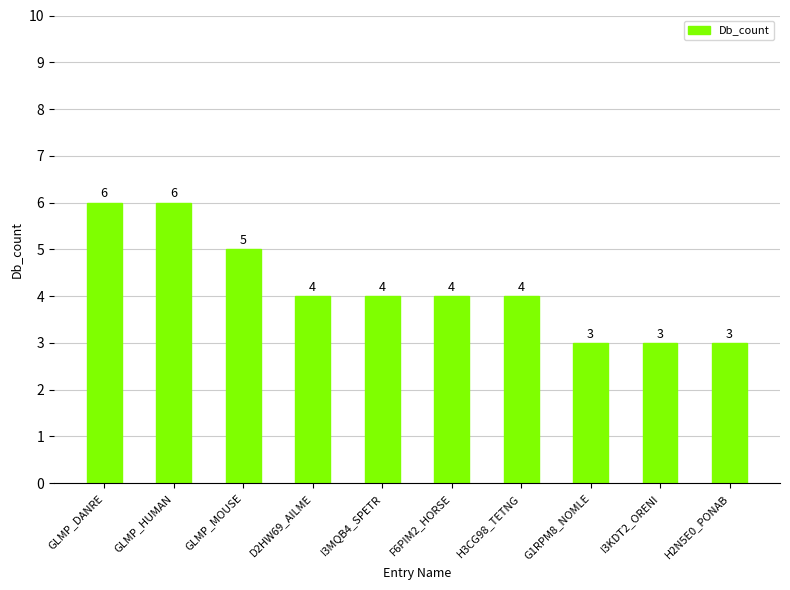

What position from the left is I3MQB4_SPETR?

5